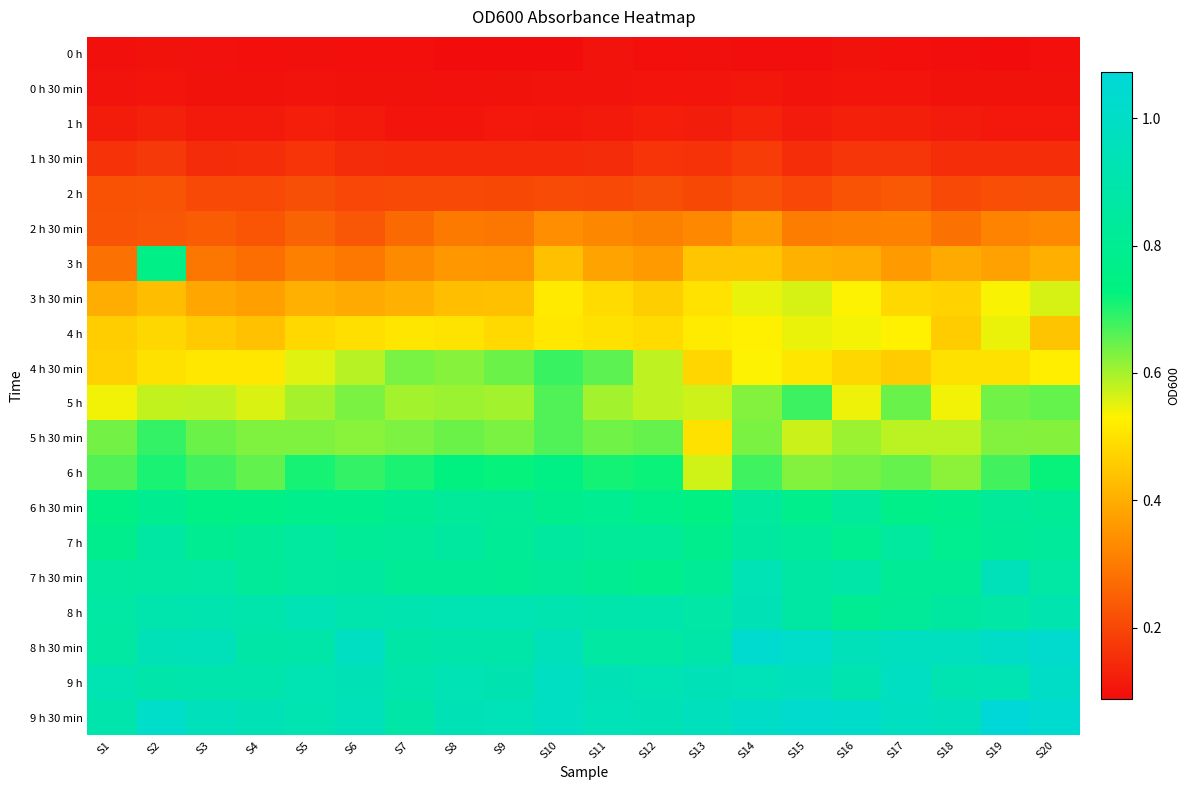

Reading right to left, transcribe all the data shown in this chart.

0 h: S20=0.1	S19=0.1	S18=0.1	S17=0.1	S16=0.1	S15=0.1	S14=0.1	S13=0.1	S12=0.1	S11=0.1	S10=0.1	S9=0.1	S8=0.1	S7=0.1	S6=0.1	S5=0.1	S4=0.1	S3=0.1	S2=0.1	S1=0.1
0 h 30 min: S20=0.1	S19=0.1	S18=0.1	S17=0.1	S16=0.1	S15=0.1	S14=0.1	S13=0.1	S12=0.1	S11=0.1	S10=0.1	S9=0.1	S8=0.1	S7=0.1	S6=0.1	S5=0.1	S4=0.1	S3=0.1	S2=0.1	S1=0.1
1 h: S20=0.1	S19=0.1	S18=0.1	S17=0.1	S16=0.1	S15=0.1	S14=0.1	S13=0.1	S12=0.1	S11=0.1	S10=0.1	S9=0.1	S8=0.1	S7=0.1	S6=0.1	S5=0.1	S4=0.1	S3=0.1	S2=0.1	S1=0.1
1 h 30 min: S20=0.2	S19=0.2	S18=0.2	S17=0.2	S16=0.2	S15=0.2	S14=0.2	S13=0.2	S12=0.2	S11=0.1	S10=0.1	S9=0.1	S8=0.1	S7=0.1	S6=0.1	S5=0.2	S4=0.2	S3=0.1	S2=0.2	S1=0.2
2 h: S20=0.2	S19=0.2	S18=0.2	S17=0.2	S16=0.2	S15=0.2	S14=0.2	S13=0.2	S12=0.2	S11=0.2	S10=0.2	S9=0.2	S8=0.2	S7=0.2	S6=0.2	S5=0.2	S4=0.2	S3=0.2	S2=0.2	S1=0.2
2 h 30 min: S20=0.3	S19=0.3	S18=0.3	S17=0.3	S16=0.3	S15=0.3	S14=0.4	S13=0.3	S12=0.3	S11=0.3	S10=0.3	S9=0.3	S8=0.3	S7=0.3	S6=0.2	S5=0.3	S4=0.2	S3=0.2	S2=0.2	S1=0.2
3 h: S20=0.4	S19=0.4	S18=0.4	S17=0.4	S16=0.4	S15=0.4	S14=0.4	S13=0.4	S12=0.4	S11=0.4	S10=0.4	S9=0.4	S8=0.4	S7=0.3	S6=0.3	S5=0.3	S4=0.3	S3=0.3	S2=0.8	S1=0.3
3 h 30 min: S20=0.6	S19=0.5	S18=0.5	S17=0.5	S16=0.5	S15=0.6	S14=0.5	S13=0.5	S12=0.5	S11=0.5	S10=0.5	S9=0.4	S8=0.4	S7=0.4	S6=0.4	S5=0.4	S4=0.4	S3=0.4	S2=0.4	S1=0.4
4 h: S20=0.4	S19=0.5	S18=0.5	S17=0.5	S16=0.5	S15=0.5	S14=0.5	S13=0.5	S12=0.5	S11=0.5	S10=0.5	S9=0.5	S8=0.5	S7=0.5	S6=0.5	S5=0.5	S4=0.4	S3=0.5	S2=0.5	S1=0.5
4 h 30 min: S20=0.5	S19=0.5	S18=0.5	S17=0.5	S16=0.5	S15=0.5	S14=0.5	S13=0.5	S12=0.6	S11=0.7	S10=0.7	S9=0.6	S8=0.6	S7=0.6	S6=0.6	S5=0.6	S4=0.5	S3=0.5	S2=0.5	S1=0.5
5 h: S20=0.7	S19=0.6	S18=0.5	S17=0.6	S16=0.5	S15=0.7	S14=0.6	S13=0.6	S12=0.6	S11=0.6	S10=0.7	S9=0.6	S8=0.6	S7=0.6	S6=0.6	S5=0.6	S4=0.6	S3=0.6	S2=0.6	S1=0.5
5 h 30 min: S20=0.6	S19=0.6	S18=0.6	S17=0.6	S16=0.6	S15=0.6	S14=0.6	S13=0.5	S12=0.6	S11=0.6	S10=0.7	S9=0.6	S8=0.6	S7=0.6	S6=0.6	S5=0.6	S4=0.6	S3=0.6	S2=0.7	S1=0.6
6 h: S20=0.7	S19=0.7	S18=0.6	S17=0.6	S16=0.6	S15=0.6	S14=0.7	S13=0.6	S12=0.7	S11=0.7	S10=0.8	S9=0.7	S8=0.7	S7=0.7	S6=0.7	S5=0.7	S4=0.7	S3=0.7	S2=0.7	S1=0.7
6 h 30 min: S20=0.8	S19=0.8	S18=0.8	S17=0.8	S16=0.8	S15=0.8	S14=0.8	S13=0.7	S12=0.8	S11=0.8	S10=0.8	S9=0.8	S8=0.8	S7=0.8	S6=0.8	S5=0.8	S4=0.8	S3=0.8	S2=0.8	S1=0.8
7 h: S20=0.8	S19=0.8	S18=0.8	S17=0.9	S16=0.8	S15=0.8	S14=0.9	S13=0.8	S12=0.8	S11=0.8	S10=0.9	S9=0.8	S8=0.9	S7=0.8	S6=0.8	S5=0.9	S4=0.8	S3=0.8	S2=0.9	S1=0.8
7 h 30 min: S20=0.9	S19=0.9	S18=0.8	S17=0.8	S16=0.9	S15=0.9	S14=0.9	S13=0.8	S12=0.8	S11=0.8	S10=0.8	S9=0.8	S8=0.8	S7=0.8	S6=0.9	S5=0.8	S4=0.8	S3=0.9	S2=0.9	S1=0.8
8 h: S20=0.9	S19=0.9	S18=0.9	S17=0.8	S16=0.8	S15=0.9	S14=0.9	S13=0.9	S12=0.9	S11=0.9	S10=0.9	S9=0.9	S8=0.9	S7=0.9	S6=0.9	S5=0.9	S4=0.9	S3=0.9	S2=0.9	S1=0.9
8 h 30 min: S20=1.0	S19=1.0	S18=1.0	S17=1.0	S16=1.0	S15=1.0	S14=1.0	S13=0.9	S12=0.9	S11=0.9	S10=1.0	S9=0.9	S8=0.9	S7=0.9	S6=1.0	S5=0.9	S4=0.9	S3=0.9	S2=0.9	S1=0.9
9 h: S20=1.0	S19=0.9	S18=0.9	S17=1.0	S16=0.9	S15=1.0	S14=0.9	S13=0.9	S12=0.9	S11=0.9	S10=1.0	S9=0.9	S8=0.9	S7=0.9	S6=0.9	S5=0.9	S4=0.9	S3=0.9	S2=0.9	S1=0.9
9 h 30 min: S20=1.0	S19=1.1	S18=1.0	S17=1.0	S16=1.0	S15=1.0	S14=1.0	S13=1.0	S12=0.9	S11=0.9	S10=1.0	S9=0.9	S8=0.9	S7=0.9	S6=0.9	S5=0.9	S4=0.9	S3=1.0	S2=1.0	S1=0.9